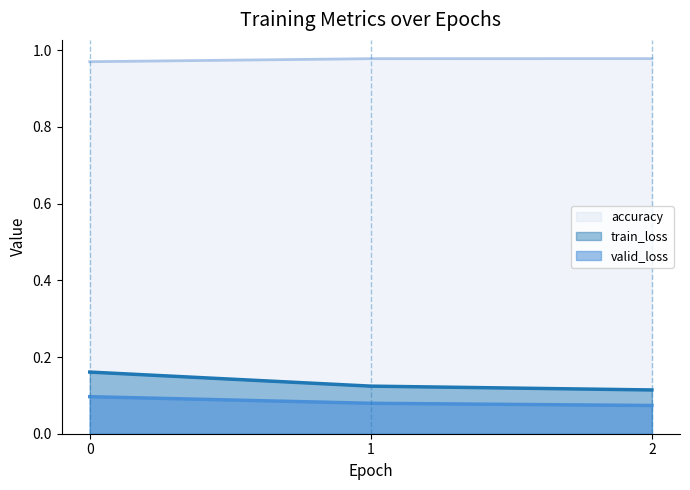

What is the maximum value shown in the chart?

1.0